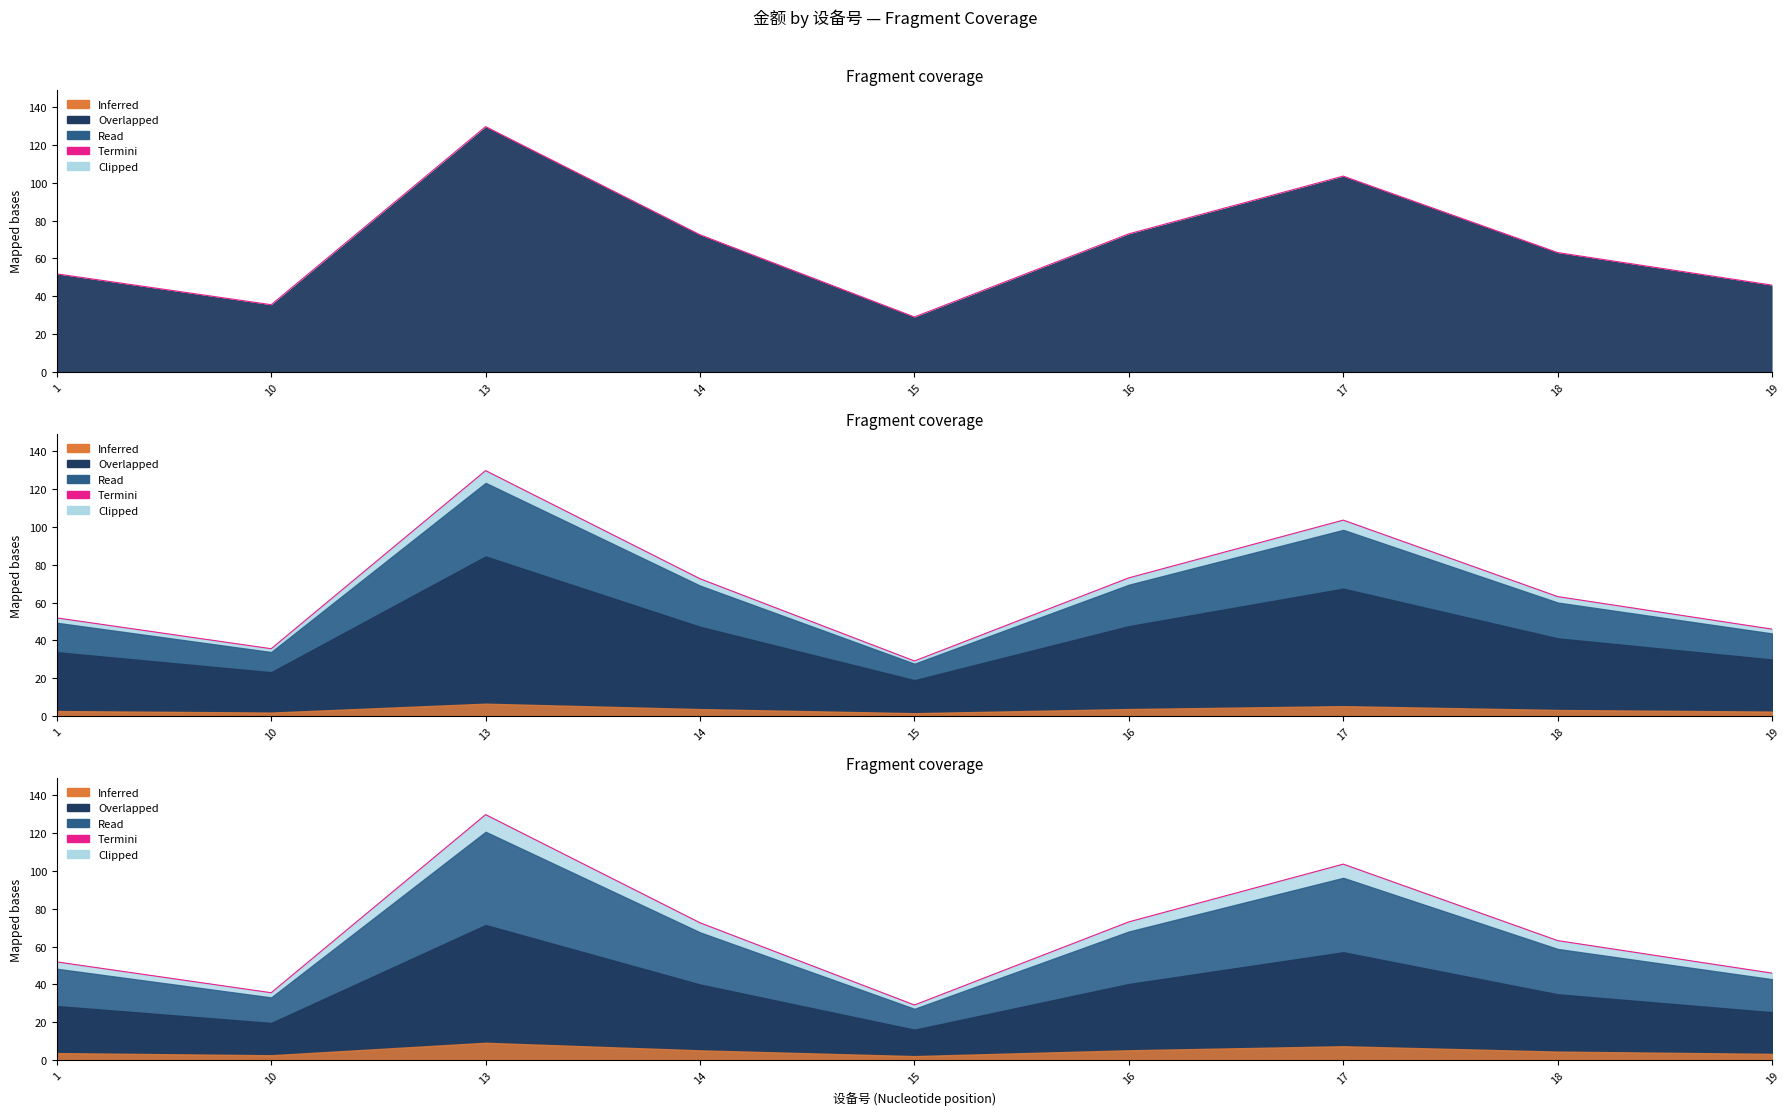

What value does the data have at 1?

51.9